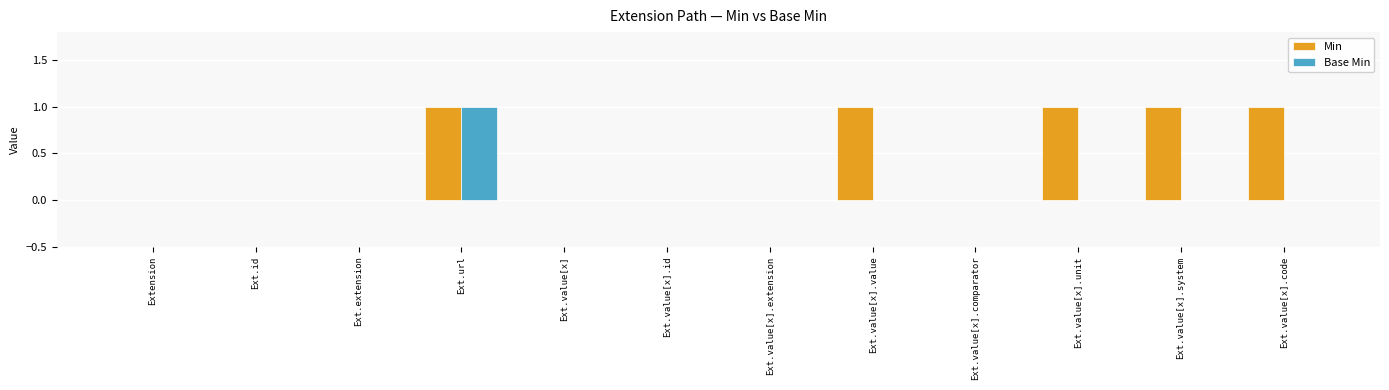

What is the sum of all Min values?

5